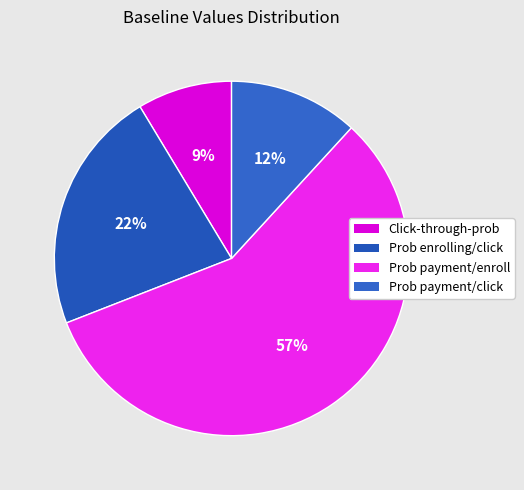

How many segments does this pie chart have?

4